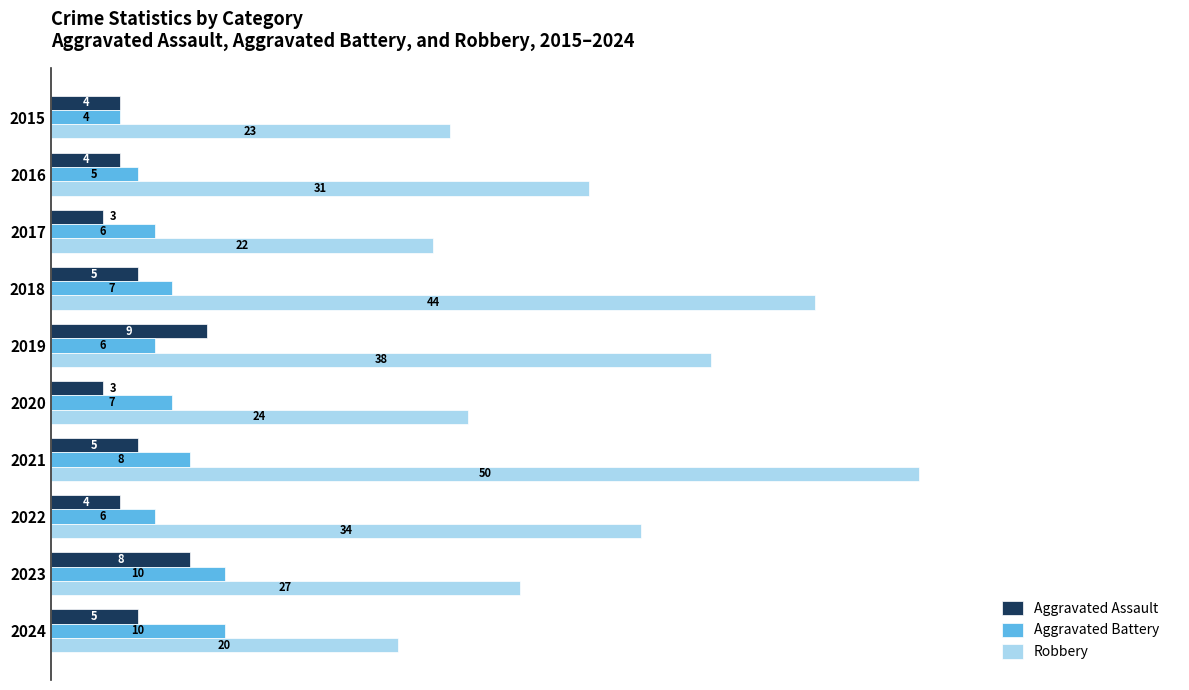

How many data points does each series have?

10